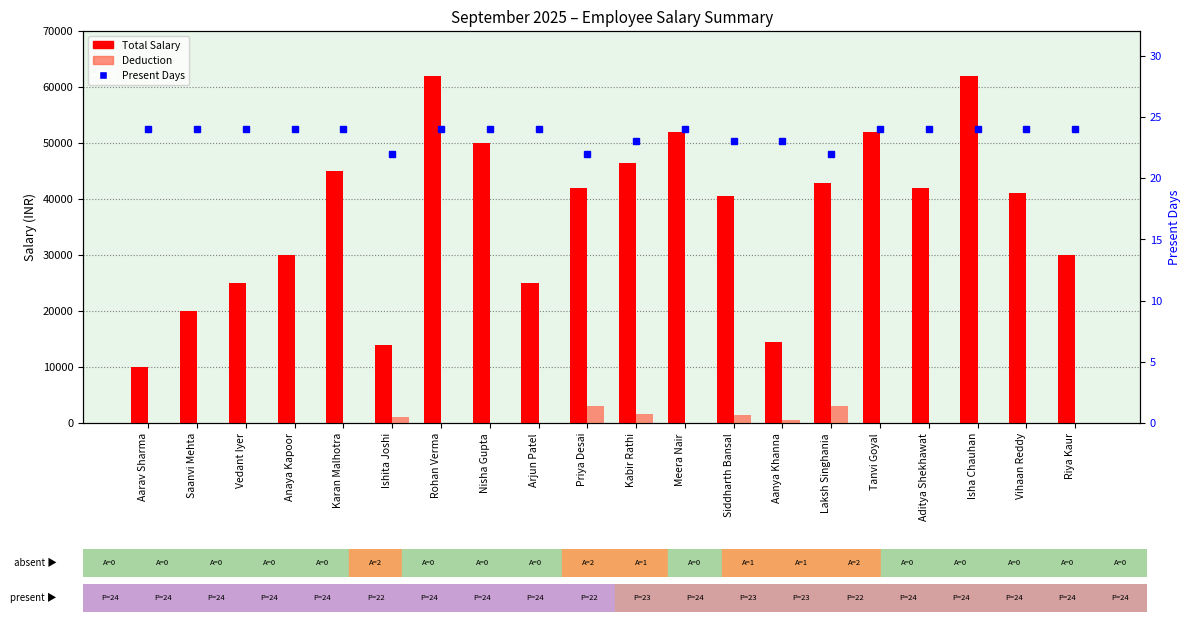

Rank the series at Meera Nair from lowest to highest value.

Deduction, Present Days, Total Salary